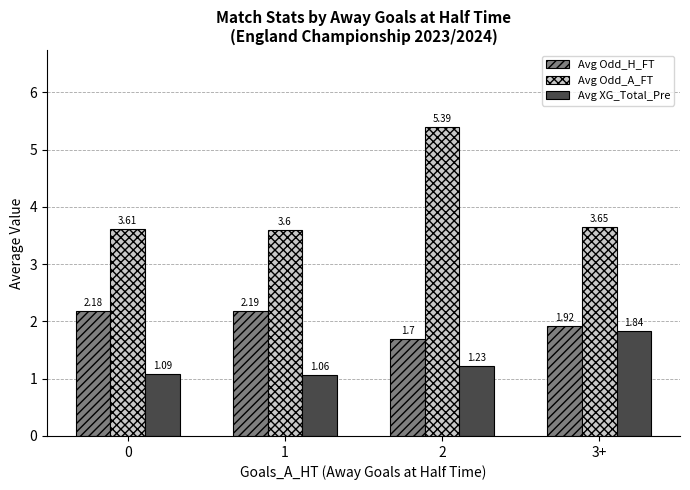

What is the difference between the highest and lowest values at 1?

2.5